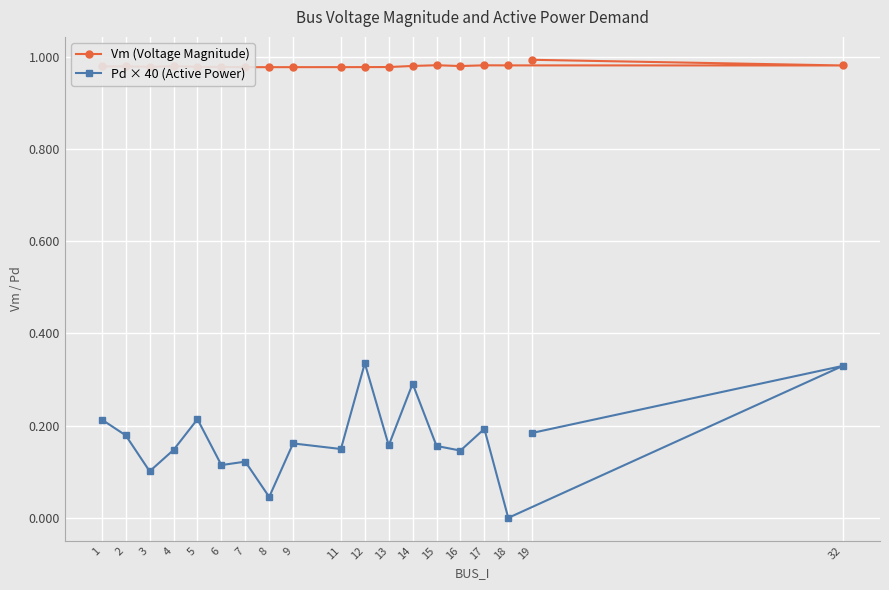

Reading right to left, extract all data points from this chart.

Vm (Voltage Magnitude): 1.0	1.0	1.0	1.0	1.0	1.0	1.0	1.0	1.0	1.0	1.0	1.0	1.0	1.0	1.0	1.0	1.0	1.0	1.0
Pd × 40 (Active Power): 0.2	0.3	0.0	0.2	0.1	0.2	0.3	0.2	0.3	0.1	0.2	0.0	0.1	0.1	0.2	0.1	0.1	0.2	0.2